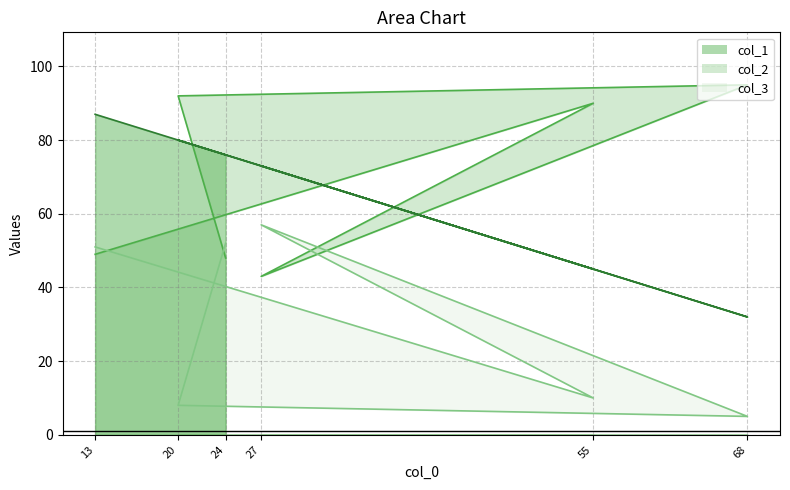

Rank the series by their maximum value, from highest to lowest.

col_2, col_1, col_3